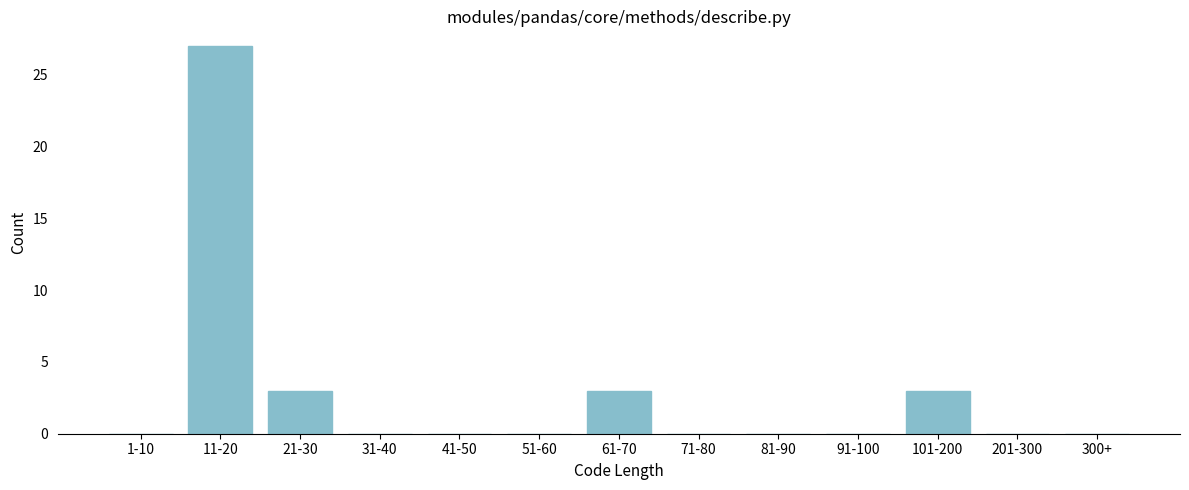

Reading left to right, what are all the values shown in this chart?

1-10=0	11-20=27	21-30=3	31-40=0	41-50=0	51-60=0	61-70=3	71-80=0	81-90=0	91-100=0	101-200=3	201-300=0	300+=0